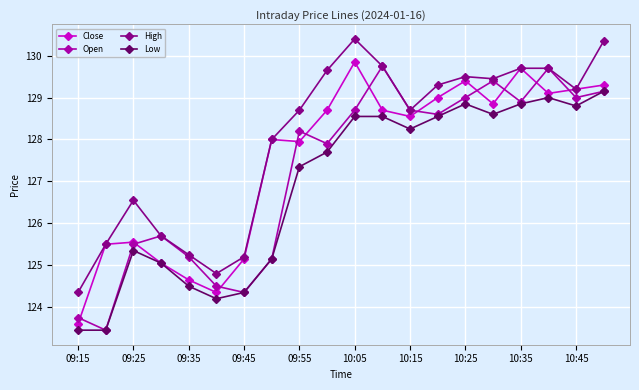

True or false: High and Low cross at least once.

False